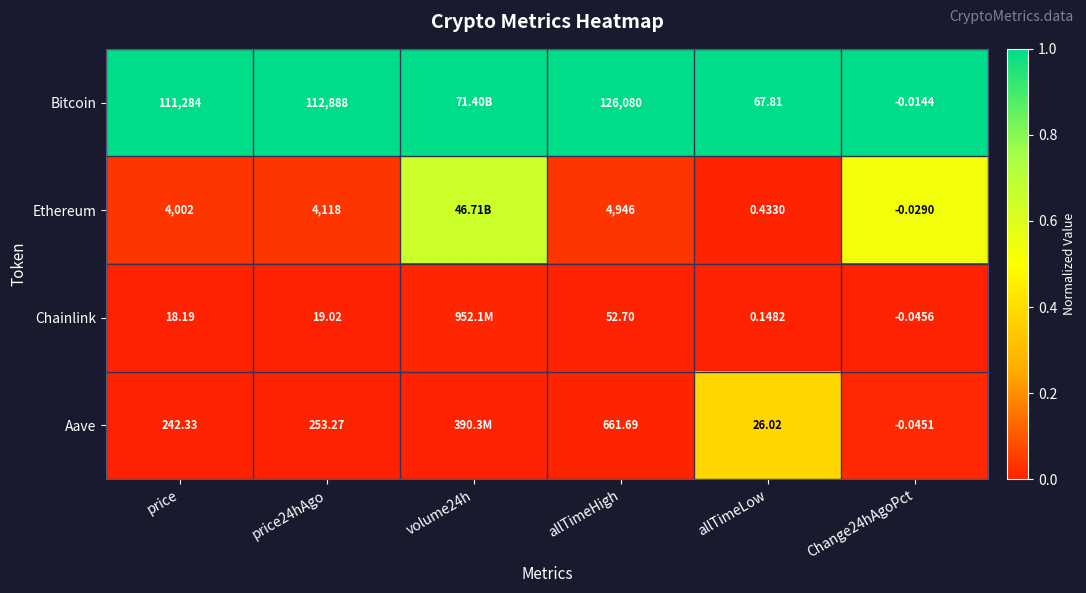

At allTimeHigh, list the series in order from smallest to largest.

Chainlink, Aave, Ethereum, Bitcoin